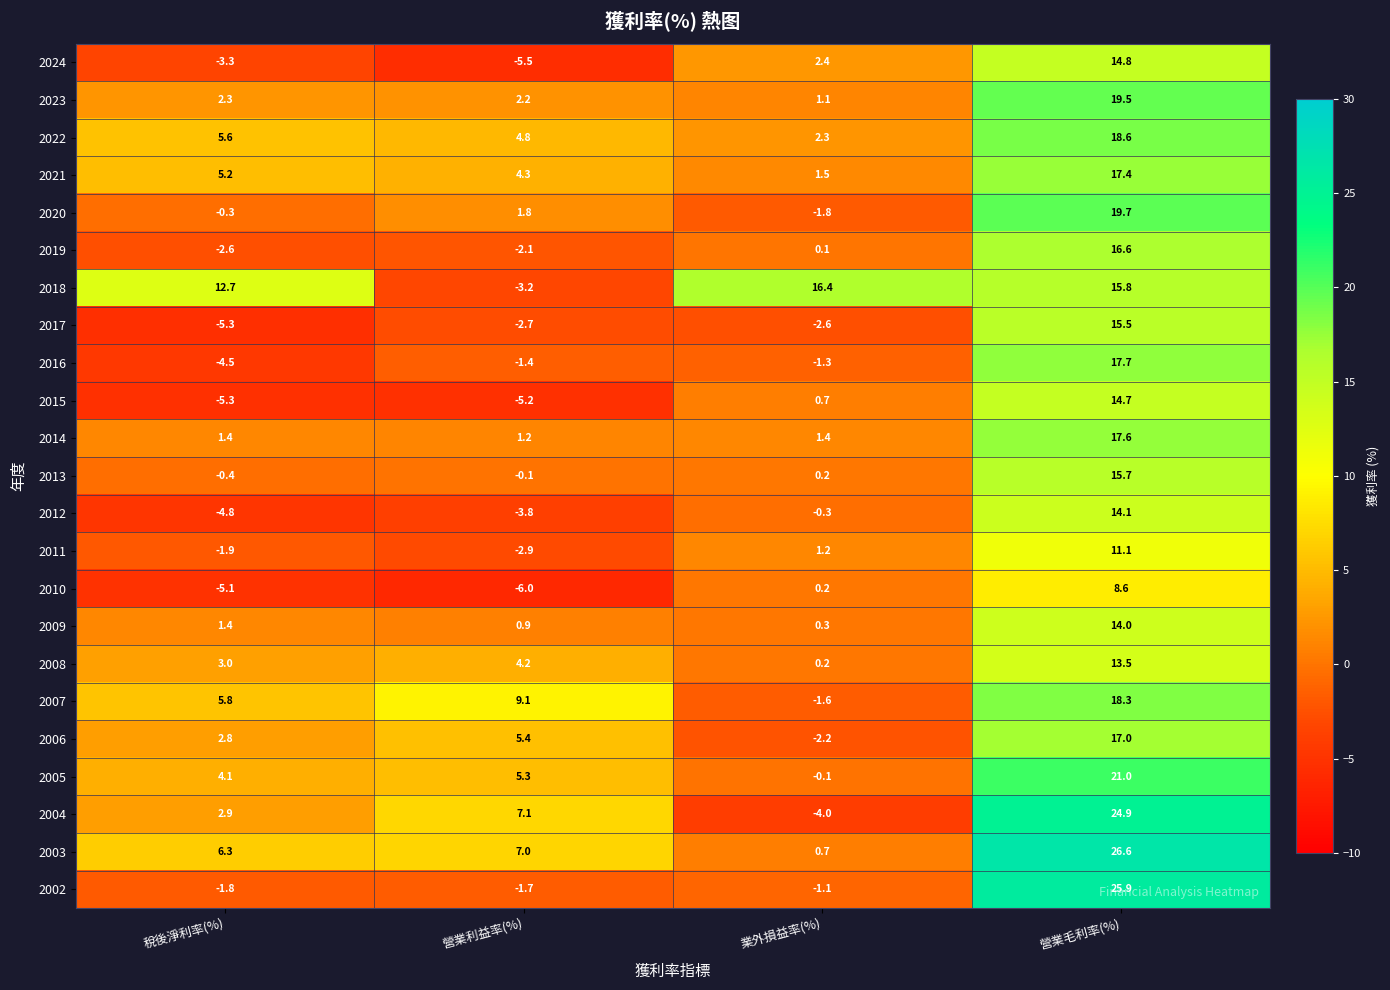

What is the average value of the 2008 series?

5.2